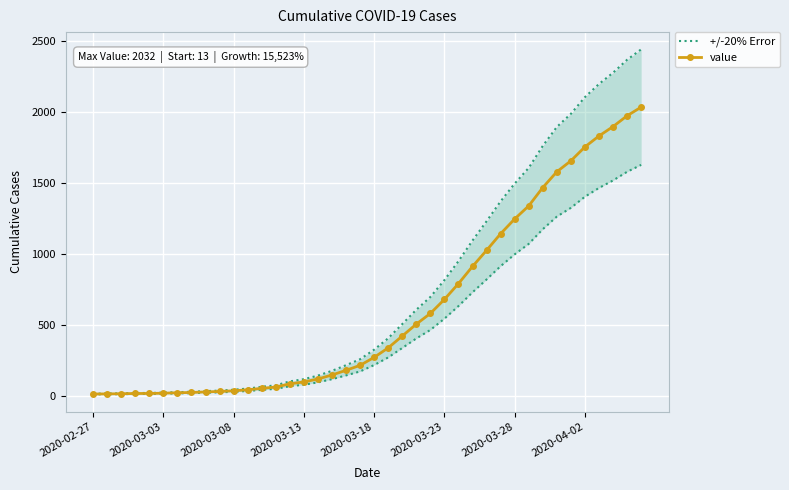

What is the sum of the +/-20% Error values at 38 and 21?

2770.8